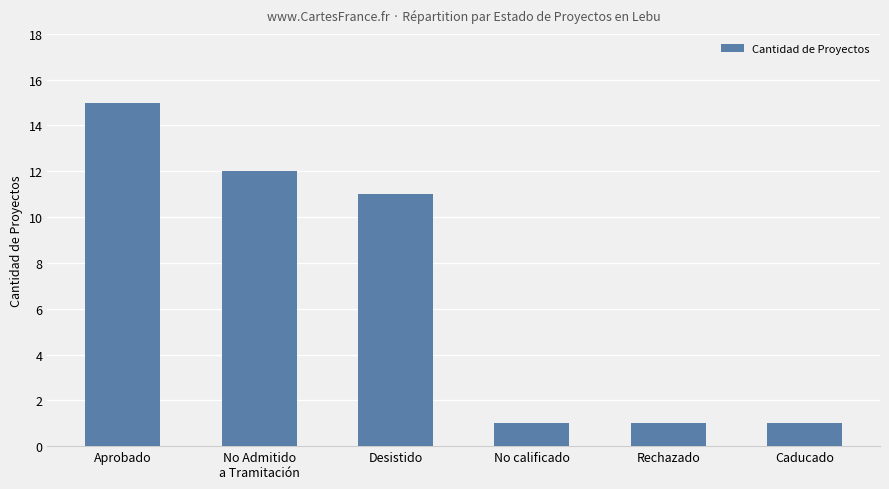

What is the minimum value shown in the chart?

1